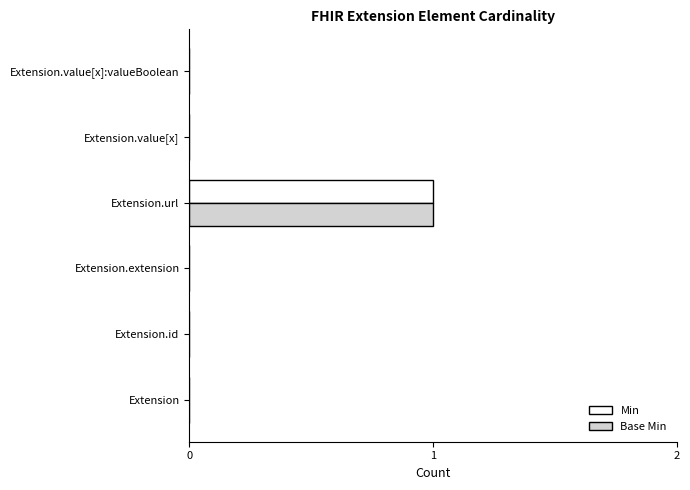

At which category is the sum across all series the highest?

Extension.url